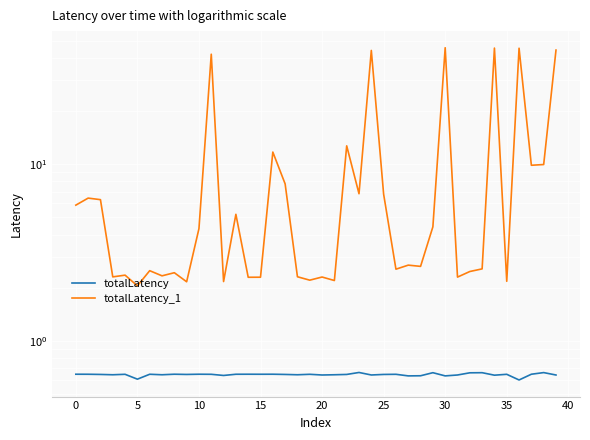

Is it true that totalLatency_1 equals 12.7 at 22?

True